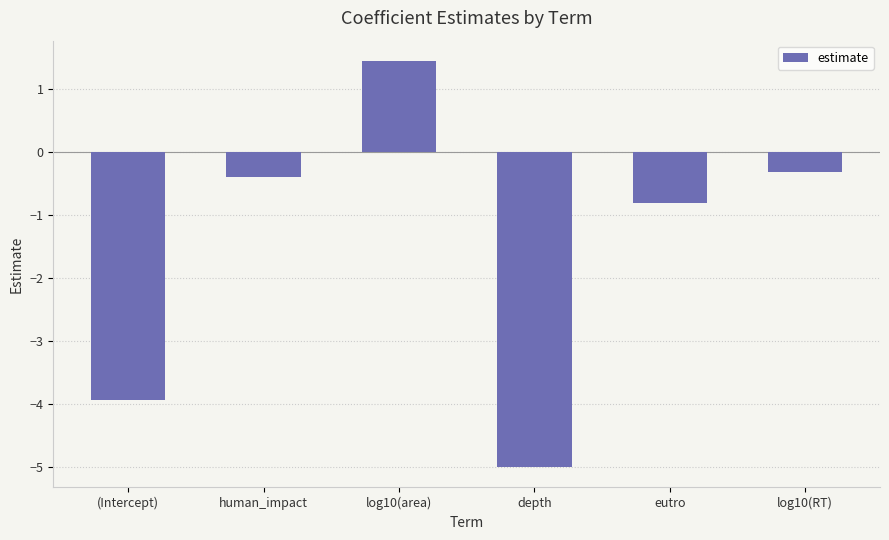

Where does the data first go above 0?

log10(area)